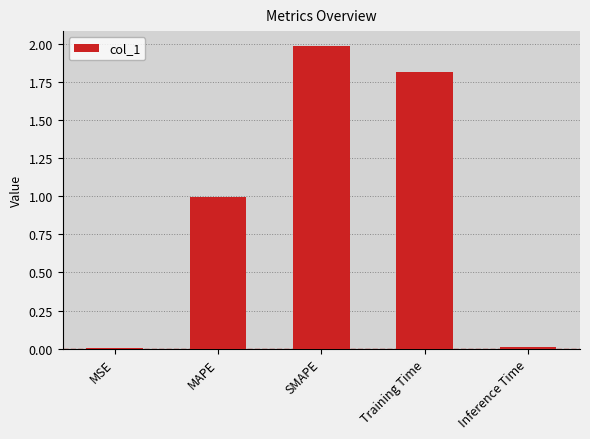

What value does the data have at SMAPE?

2.0